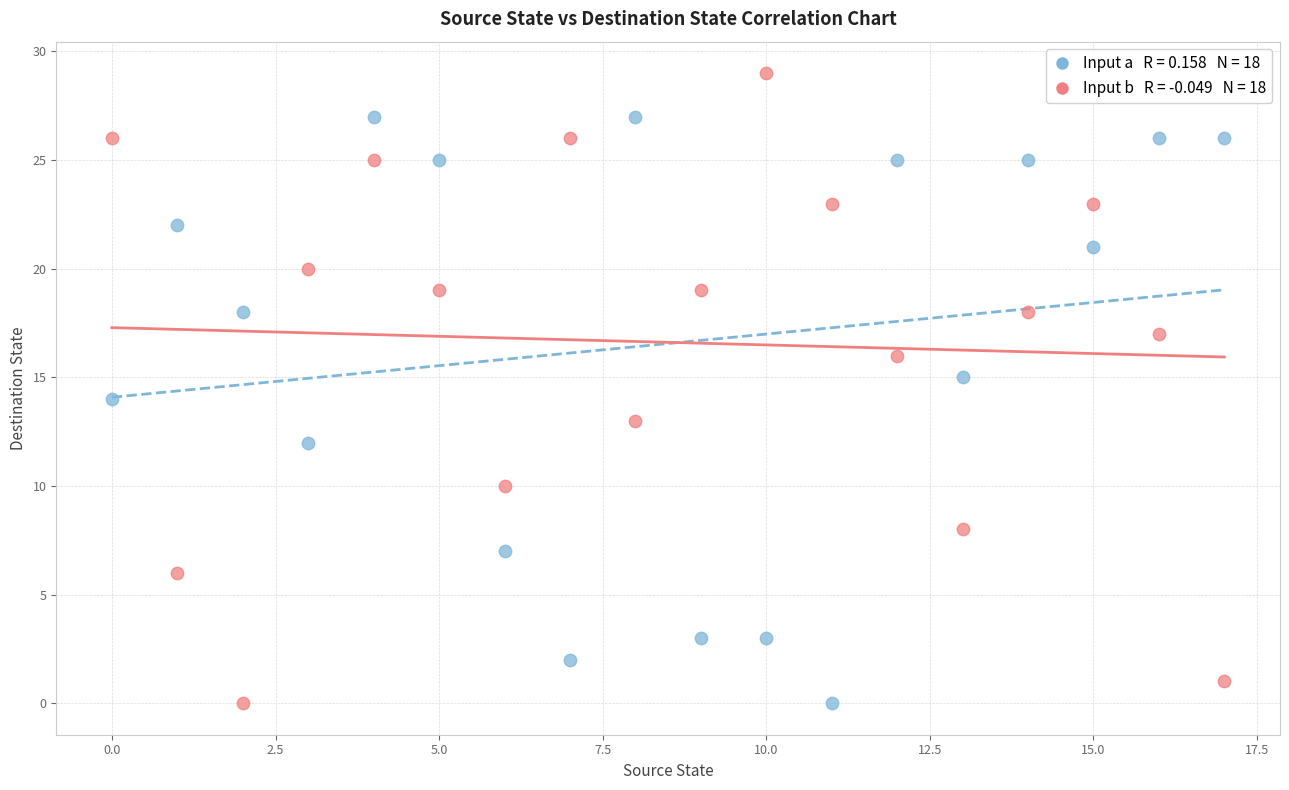

Count the number of points in this scatter plot.

36